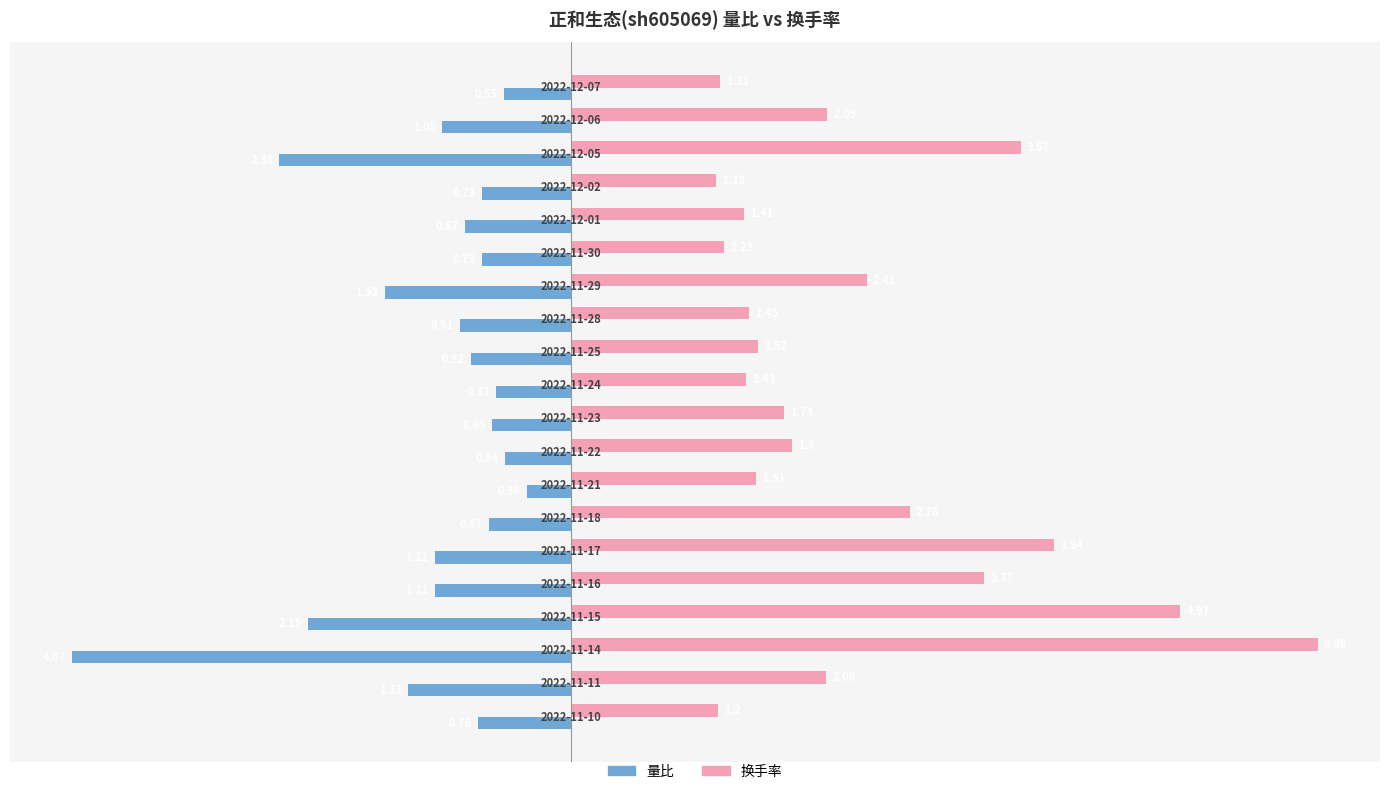

What is the difference between the second highest and second lowest values in the 量比 series?

1.8